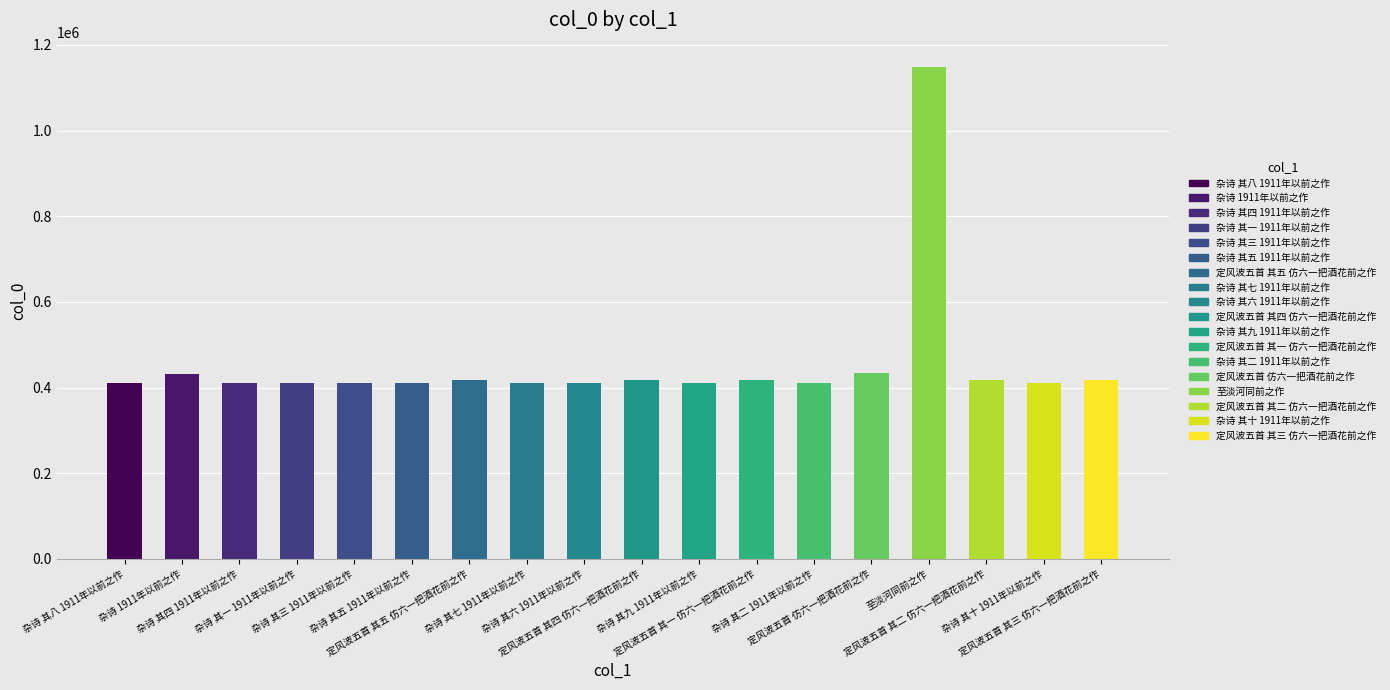

What is the average value?

456332